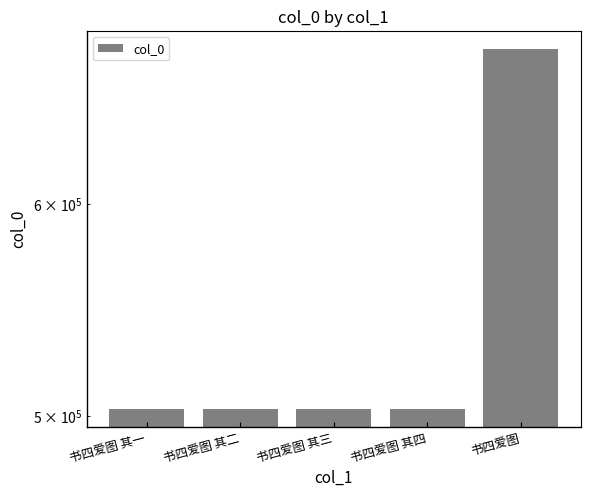

The chart shows a value of 827214 at 书四爱图 其二. True or false?

False